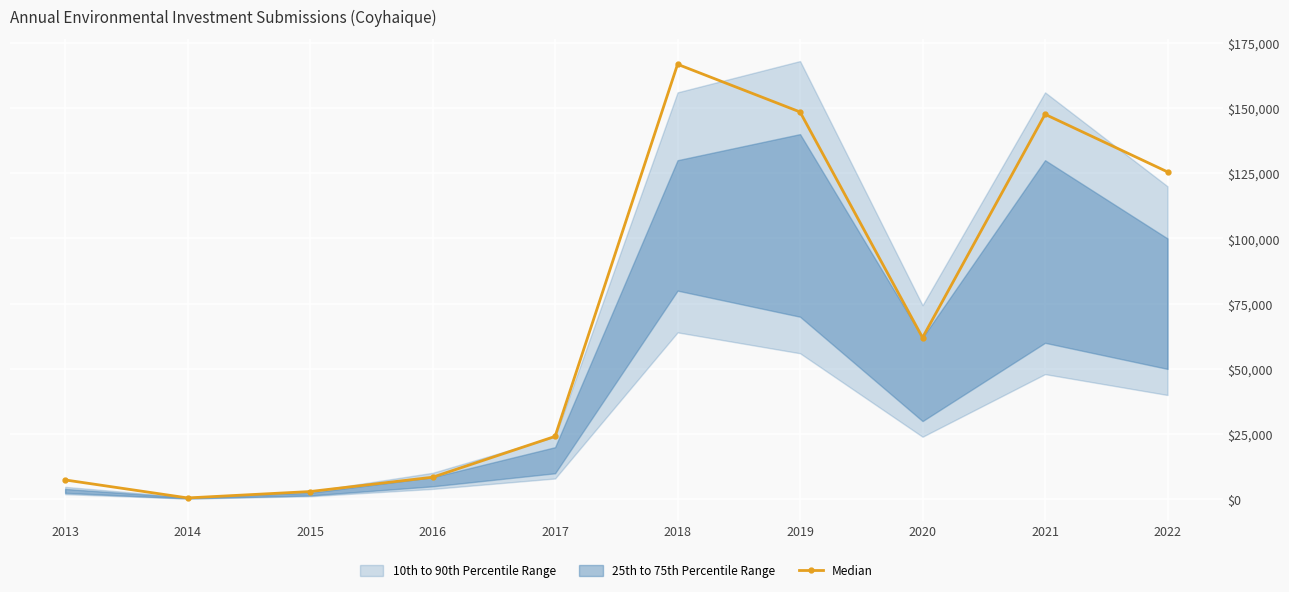

List the labels in order of value, largest first.

2018, 2019, 2021, 2022, 2020, 2017, 2016, 2013, 2015, 2014